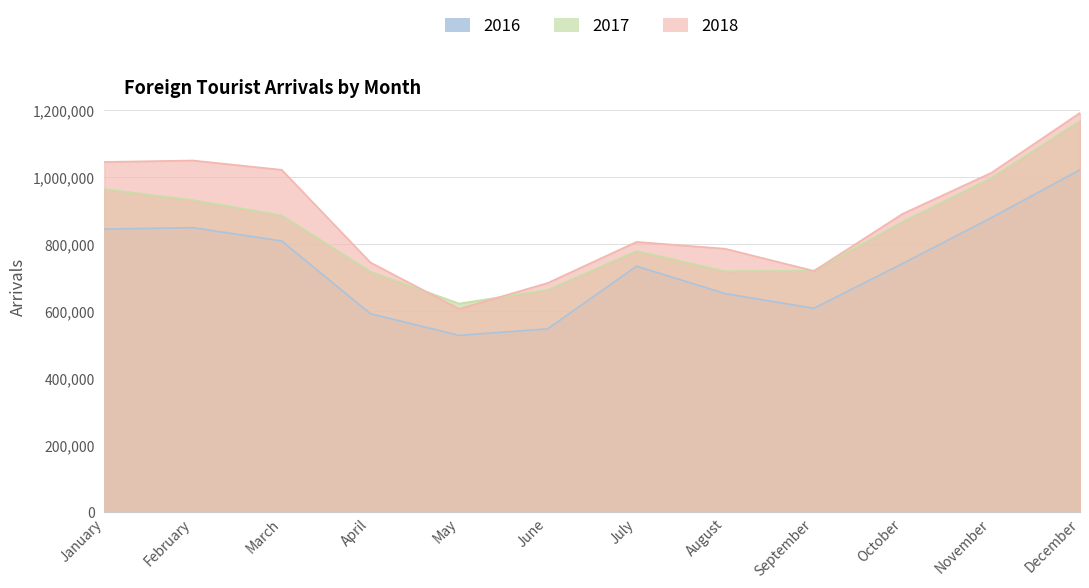

True or false: 2018 and 2016 intersect in this chart.

False